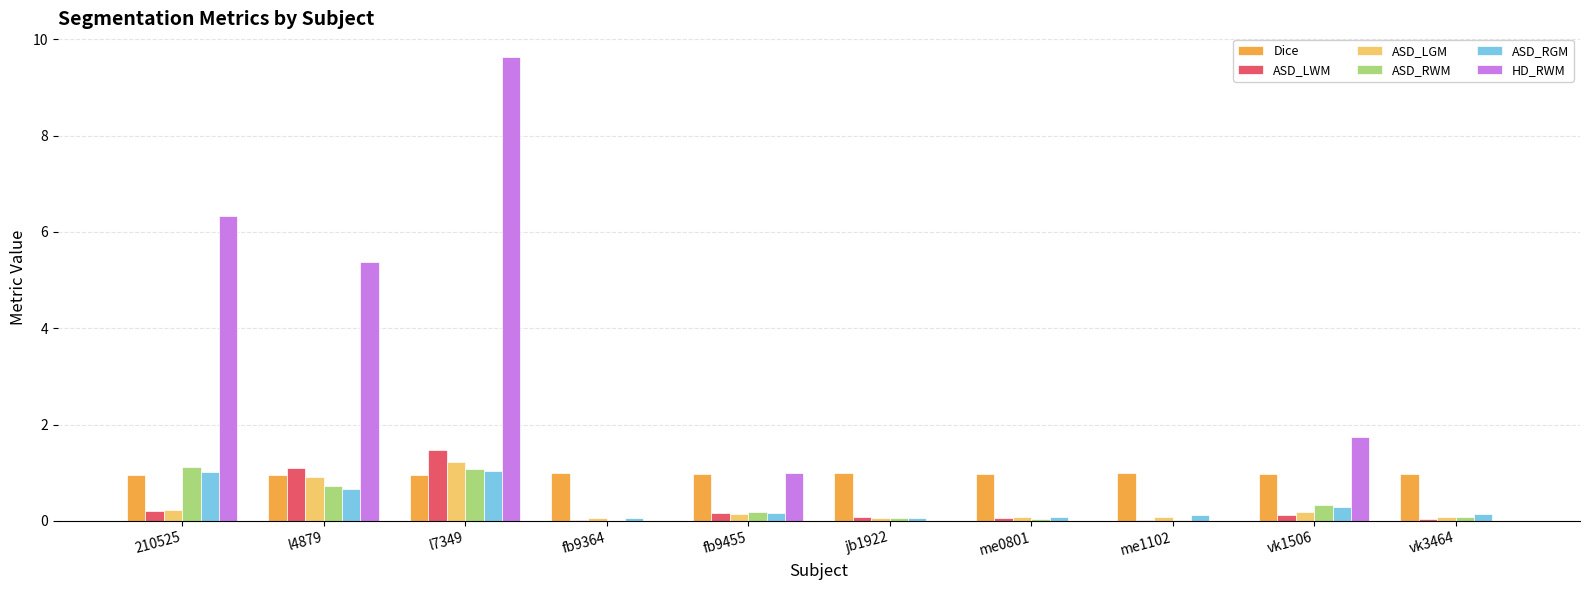

How many categories are shown in the chart?

10